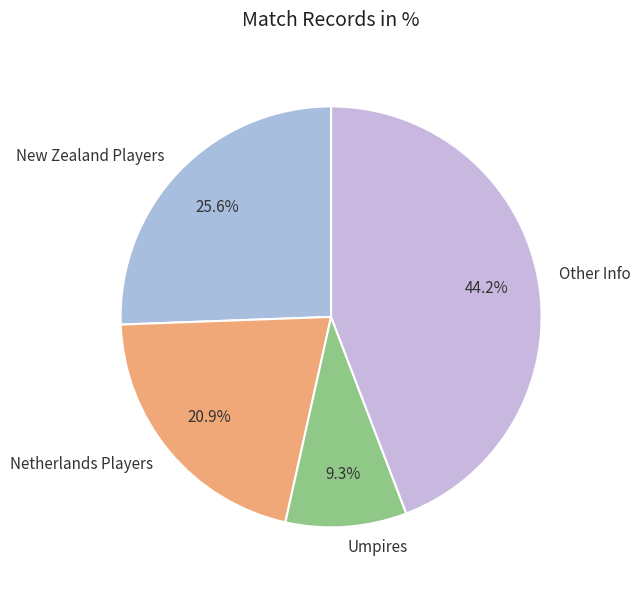

Rank the categories by value from highest to lowest.

Other Info, New Zealand Players, Netherlands Players, Umpires